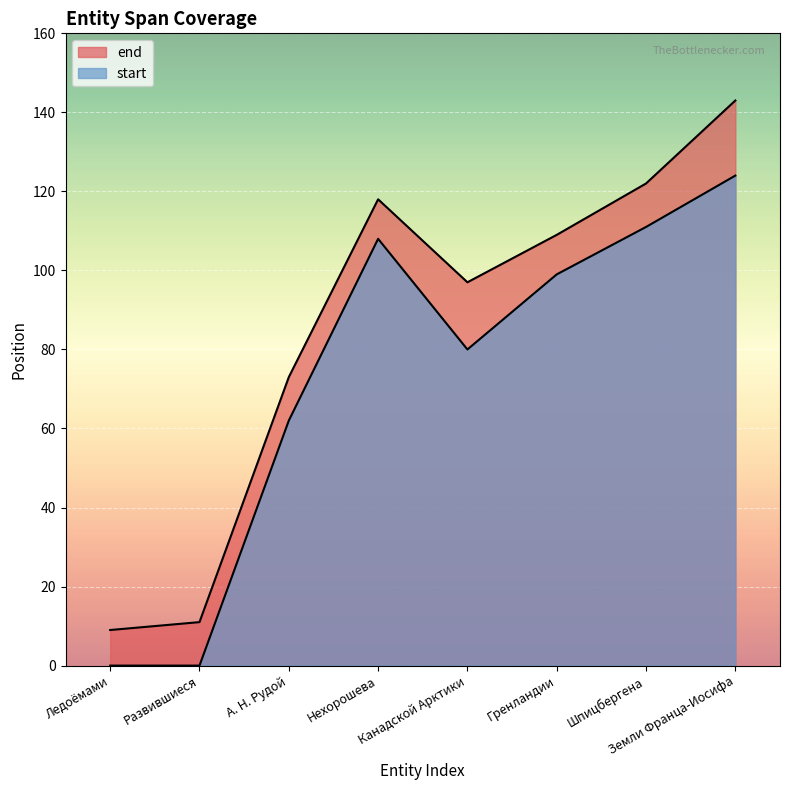

How many distinct data groups are displayed?

2